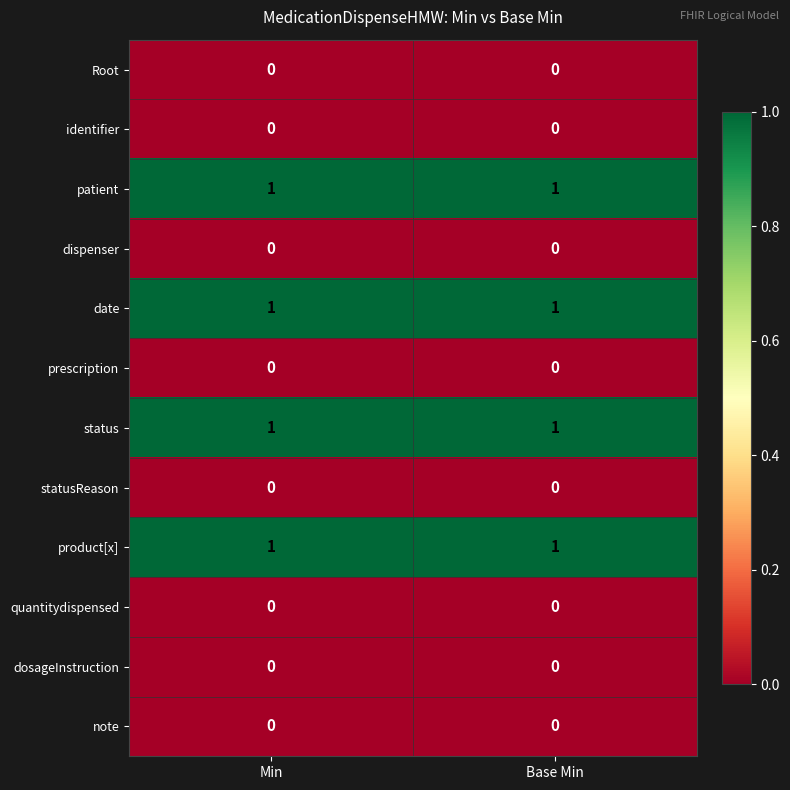

What is the total value across all series at Min?

4